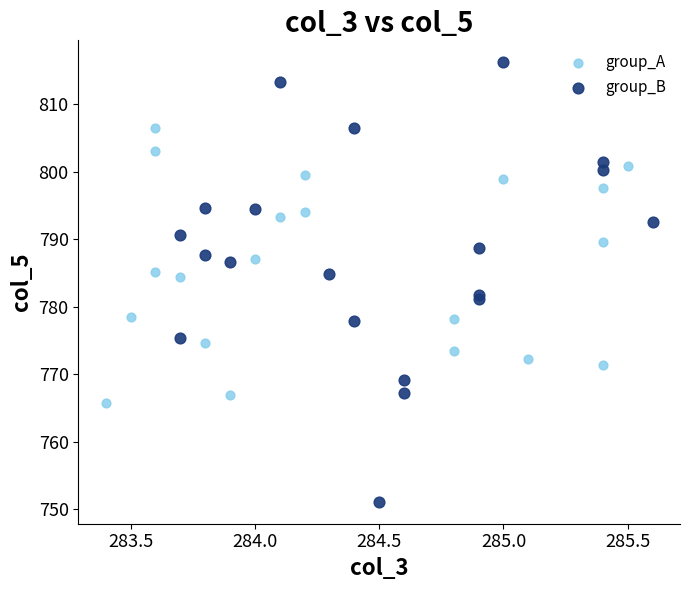

Which series contains the lowest Y value?

group_B